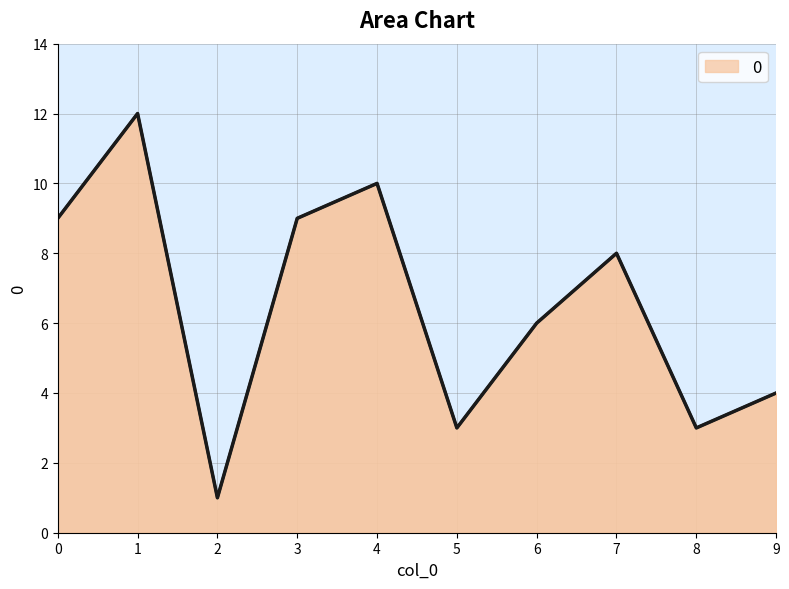

At which category does the data reach its first local peak?

1